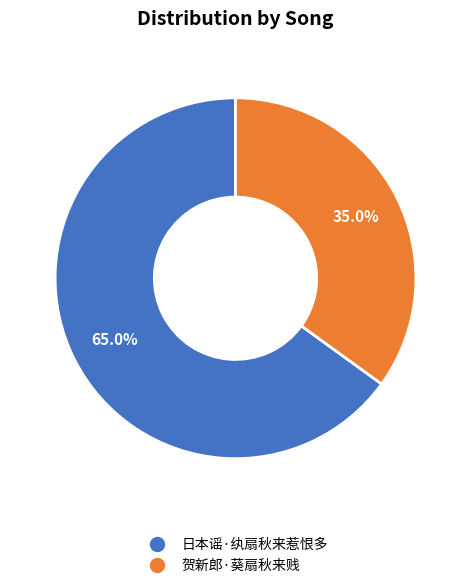

To the nearest percent, what is the average slice percentage?

50%